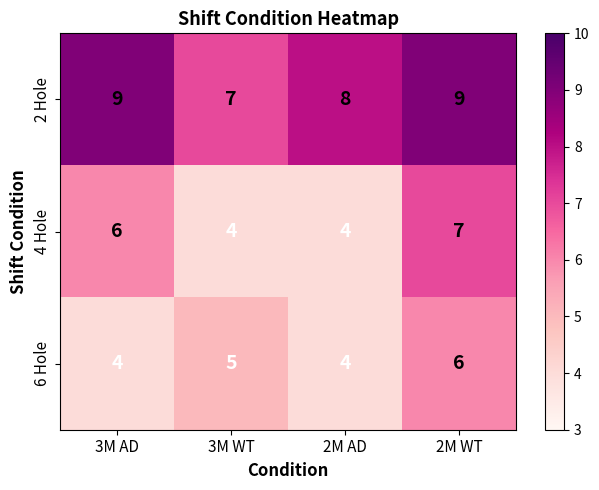

Count the number of categories in the chart.

4